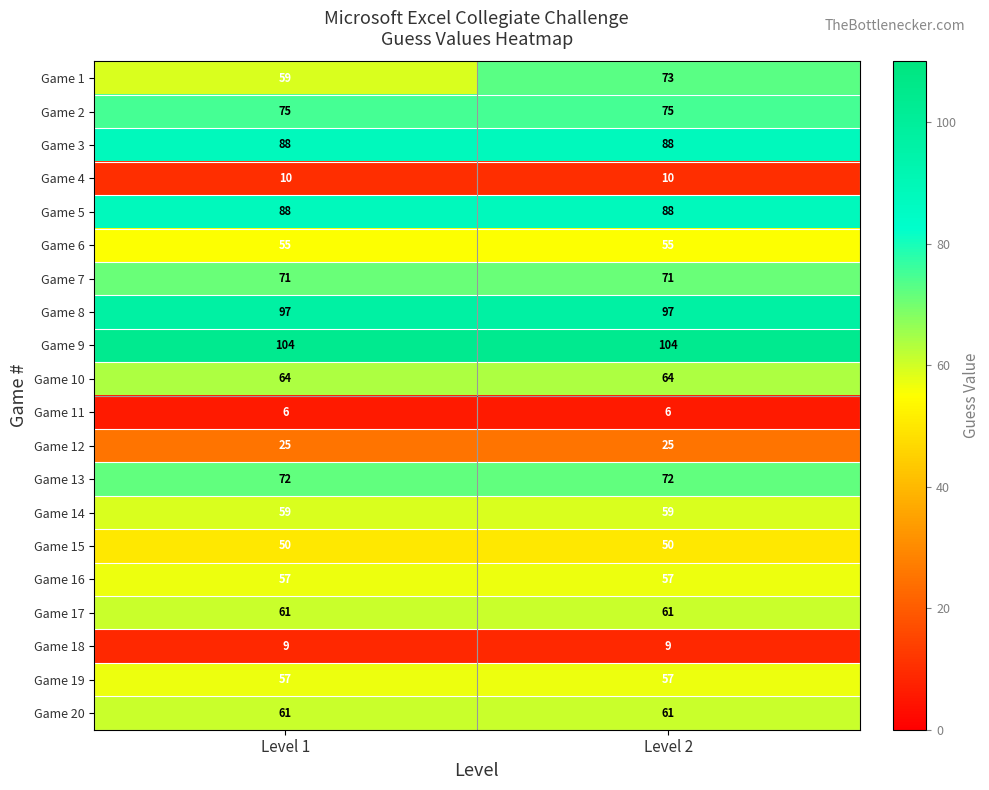

At how many categories does at least one series exceed 81?

2